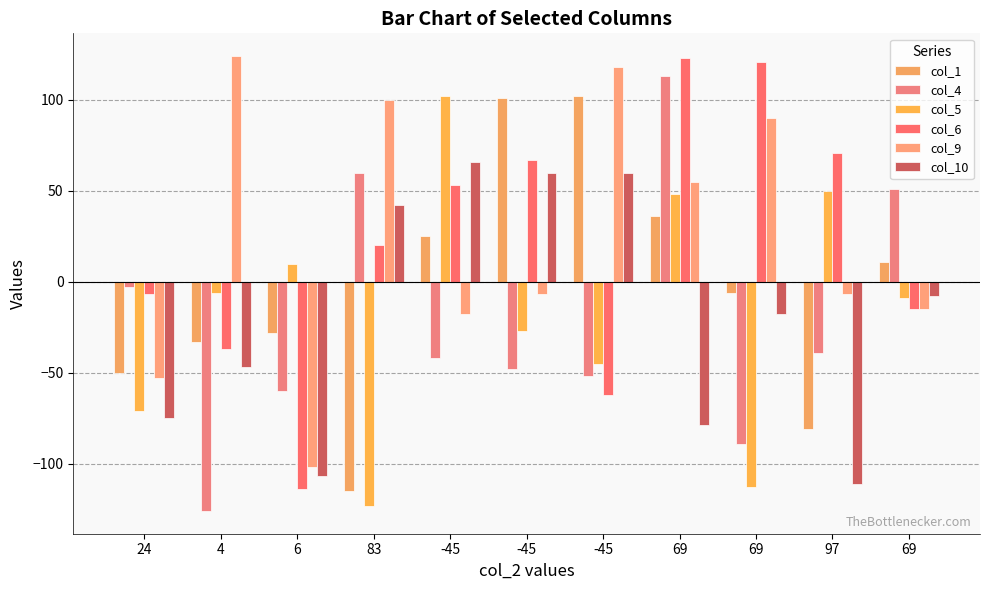

What is the spread (max minus min) of values at 24?

72